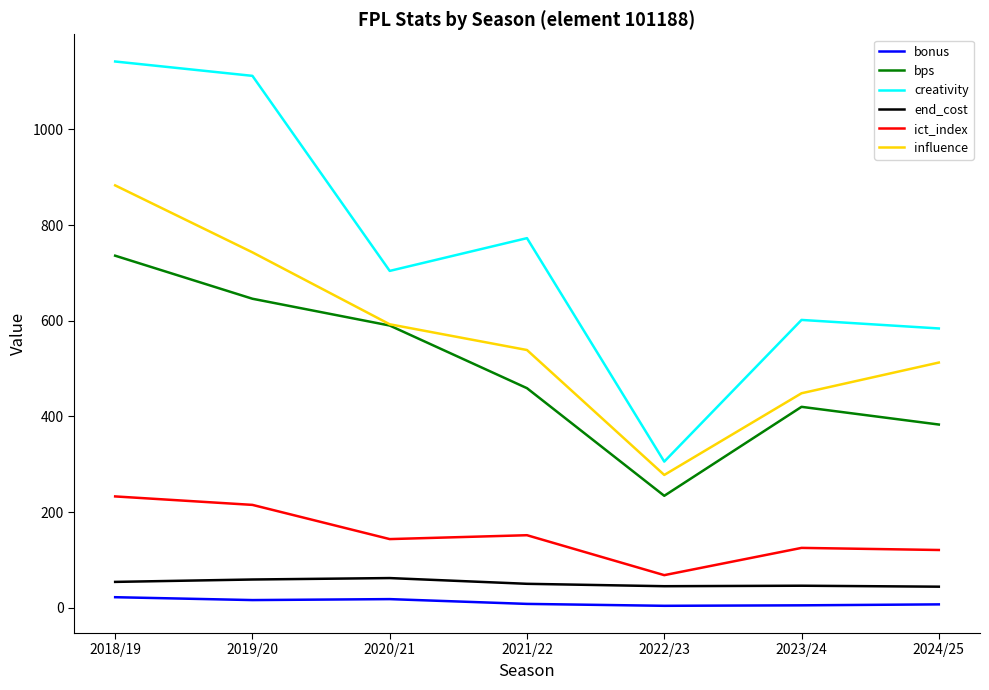

Is the value of ict_index at 2018/19 greater than the value of end_cost at 2018/19?

Yes